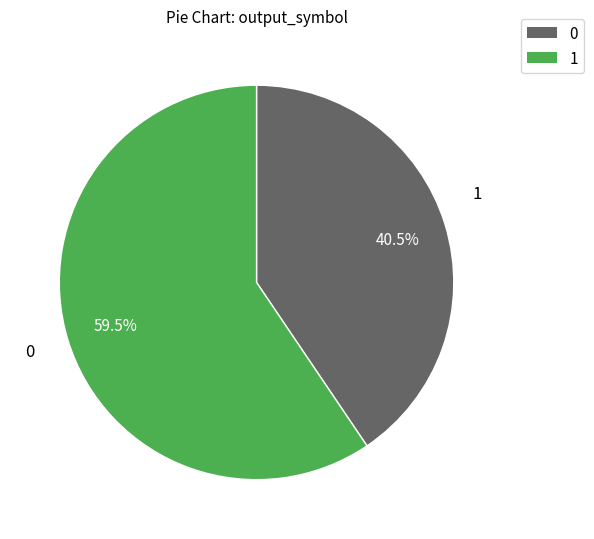

To the nearest percent, what is the difference between the largest and smallest slice percentages?

19%